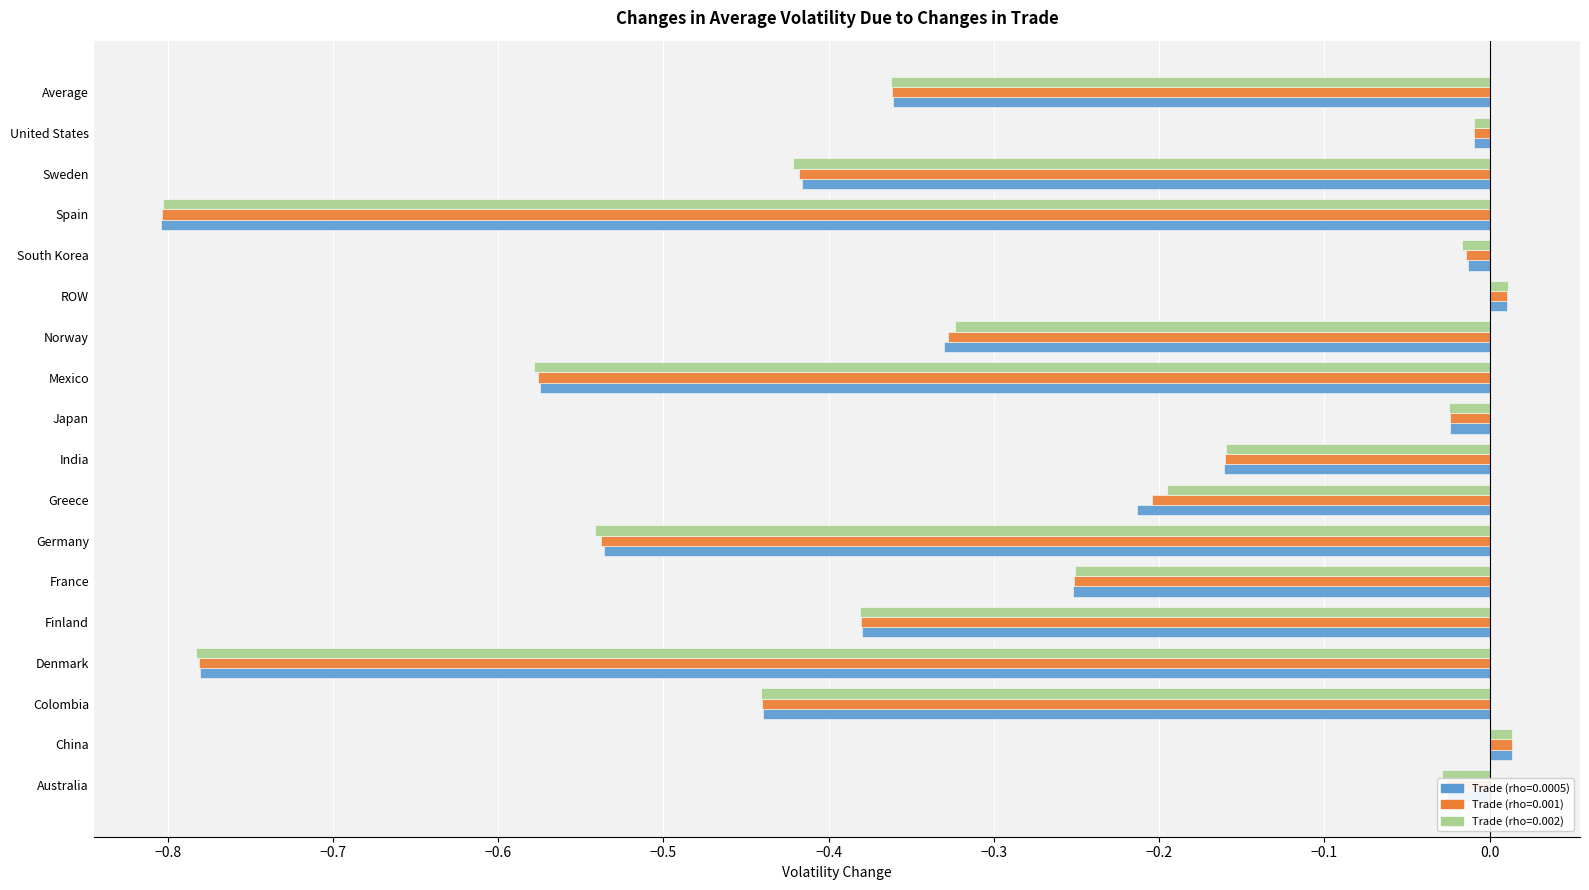

How many negative values does the Trade (rho=0.0005) series have?

16